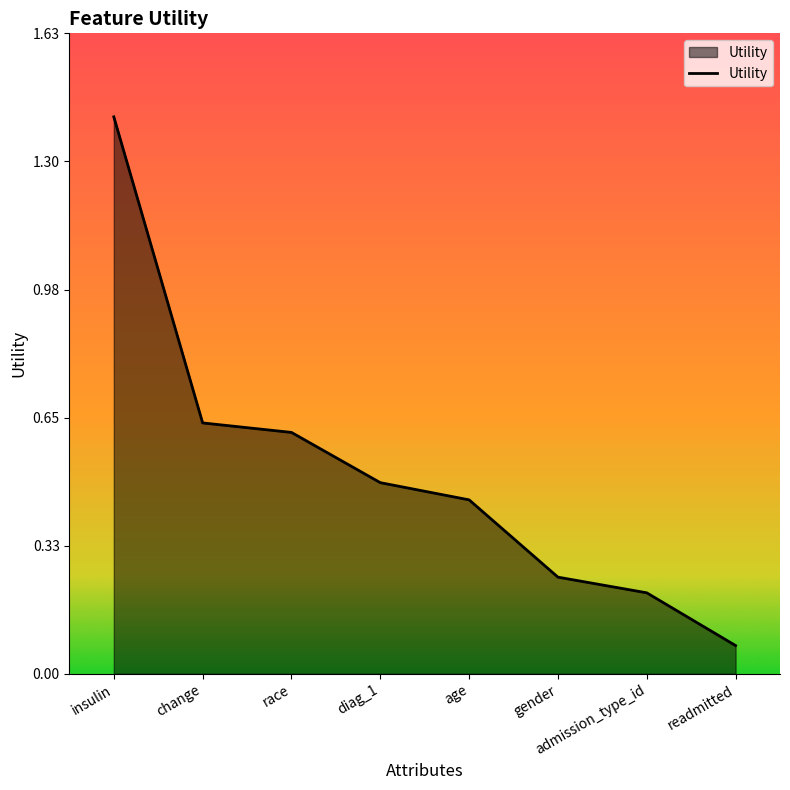

True or false: there are more than 1 points higher than both neighbors.

False